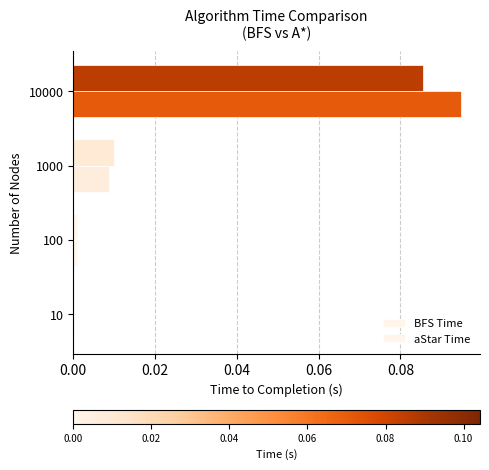

Reading left to right, transcribe all the data shown in this chart.

BFS Time: 0.0	0.0	0.0	0.1
aStar Time: 0.0	0.0	0.0	0.1